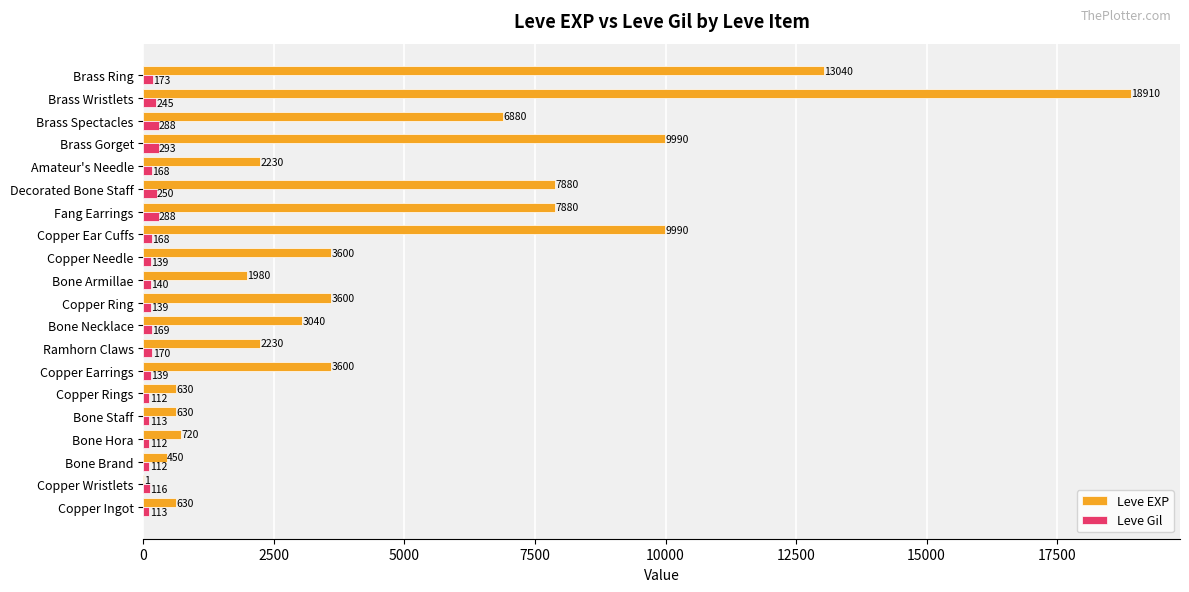

Which category has the highest value in the Leve EXP series?

Brass Wristlets